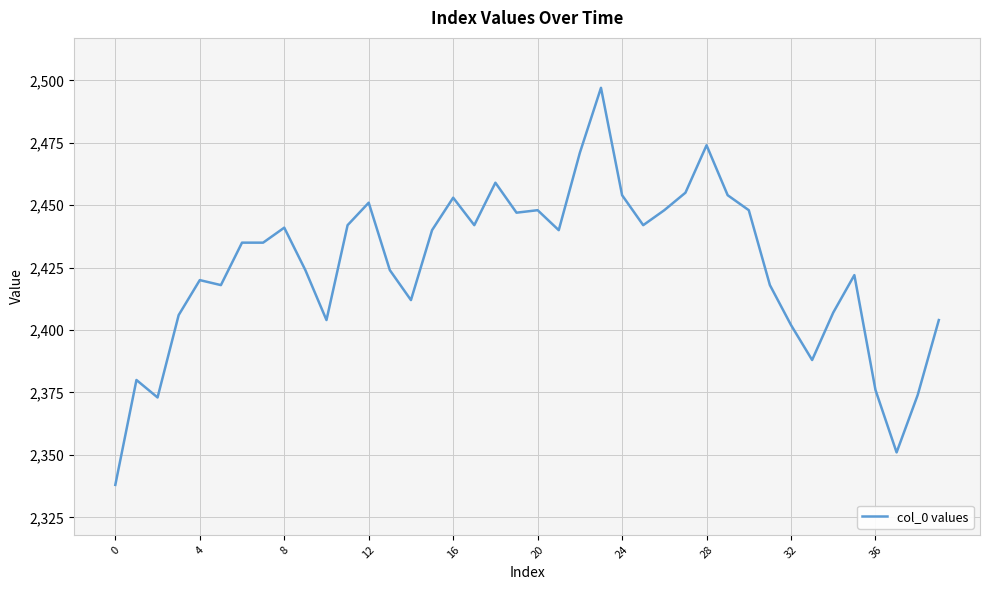

True or false: there are more than 0 points higher than both neighbors.

True